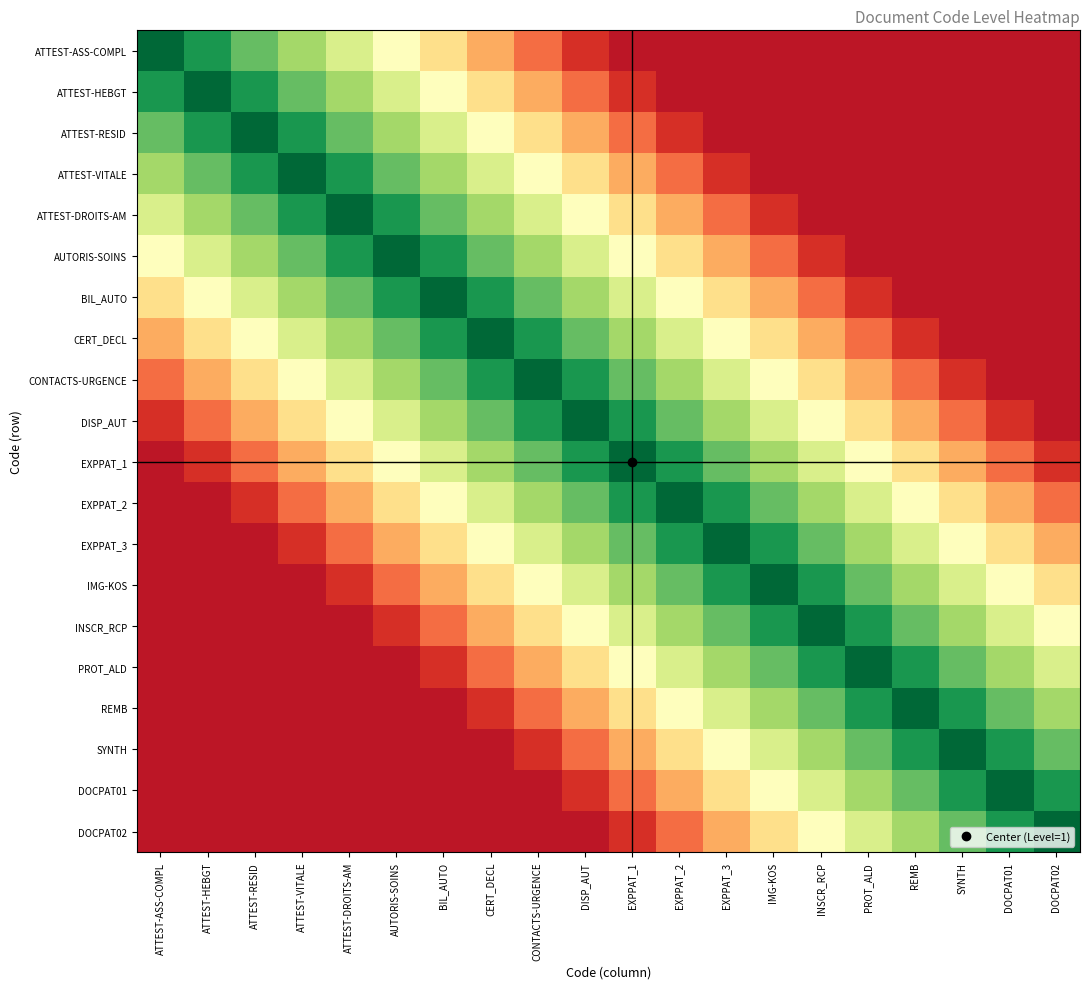

Between DOCPAT02 and EXPPAT_1, which is larger?

DOCPAT02